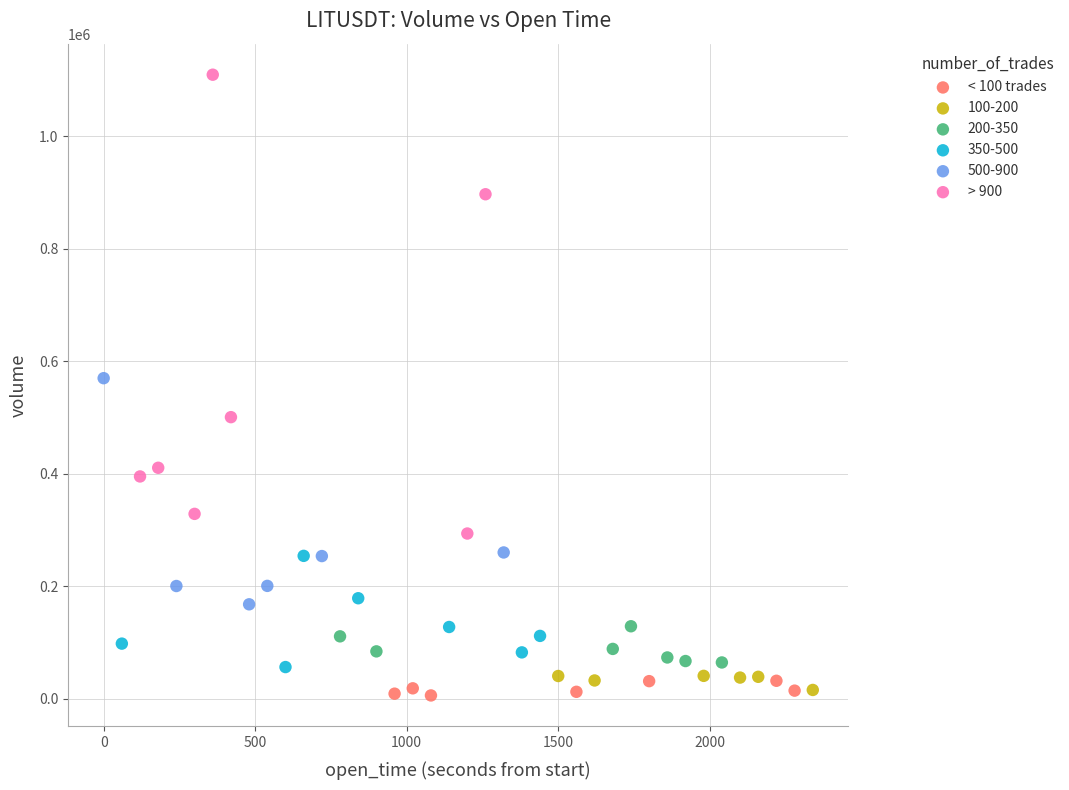

Which series contains the lowest Y value?

< 100 trades